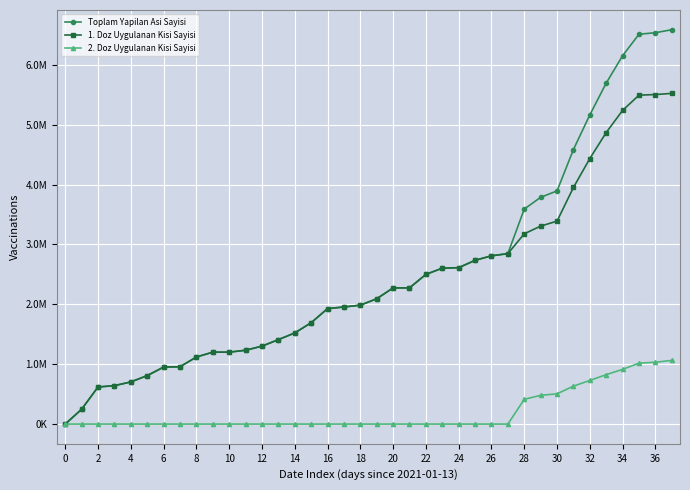

List the series in order of their peak value, highest first.

Toplam Yapilan Asi Sayisi, 1. Doz Uygulanan Kisi Sayisi, 2. Doz Uygulanan Kisi Sayisi